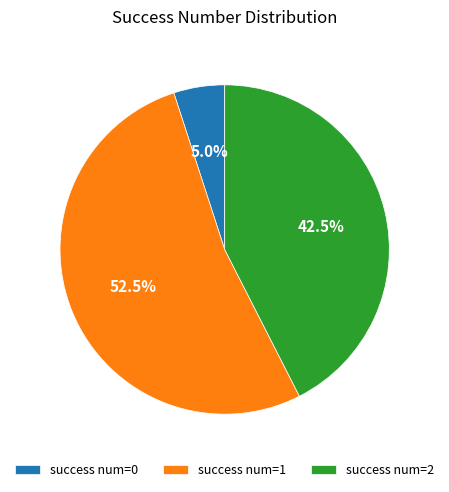

Rank the categories by value from highest to lowest.

success num=1, success num=2, success num=0